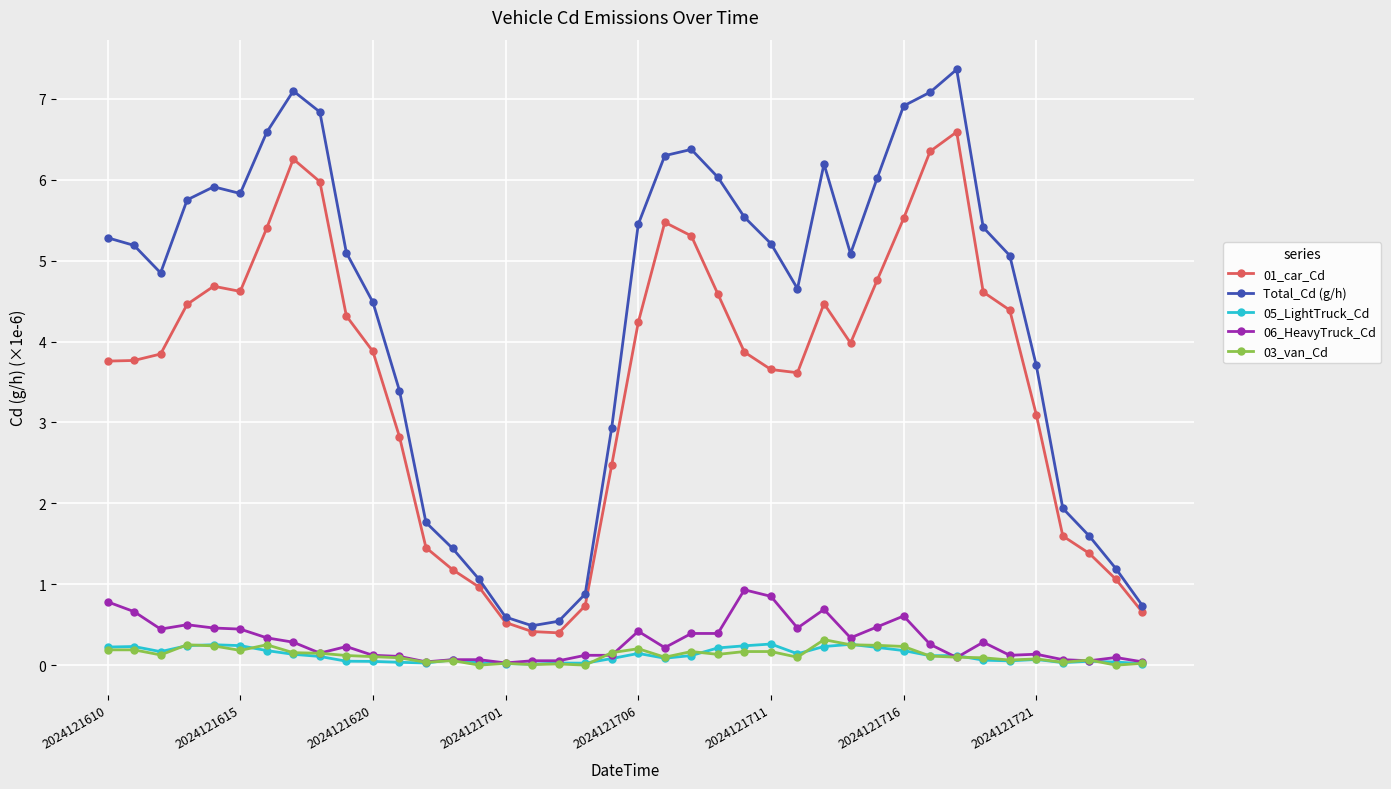

Does the chart have visible grid lines?

Yes